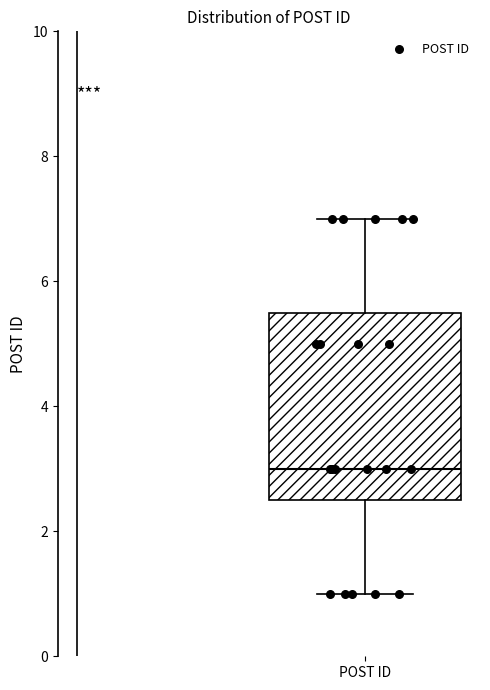

Read this box plot against the y-axis: the position of the median line, the range covered by the box, and the ends of both whiskers. The values are not printed on the chart, so give them approximately, as read against the axis.

median 3.0, box 2.6 to 5.6, whiskers 1.0 to 7.0